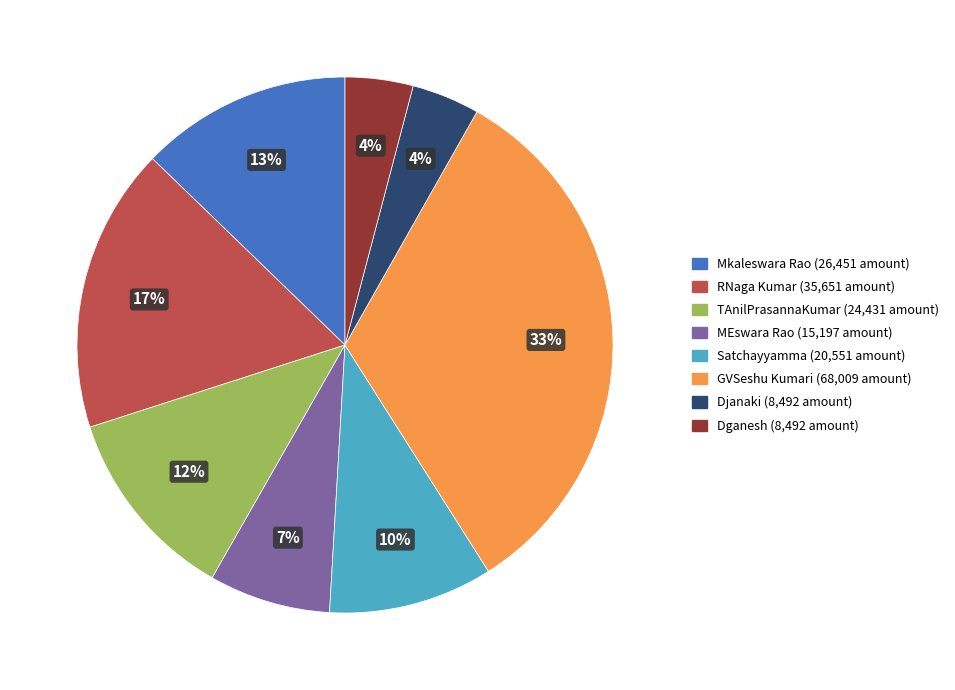

Approximately how many times larger is the value at Satchayyamma compared to MEswara Rao?

1.4